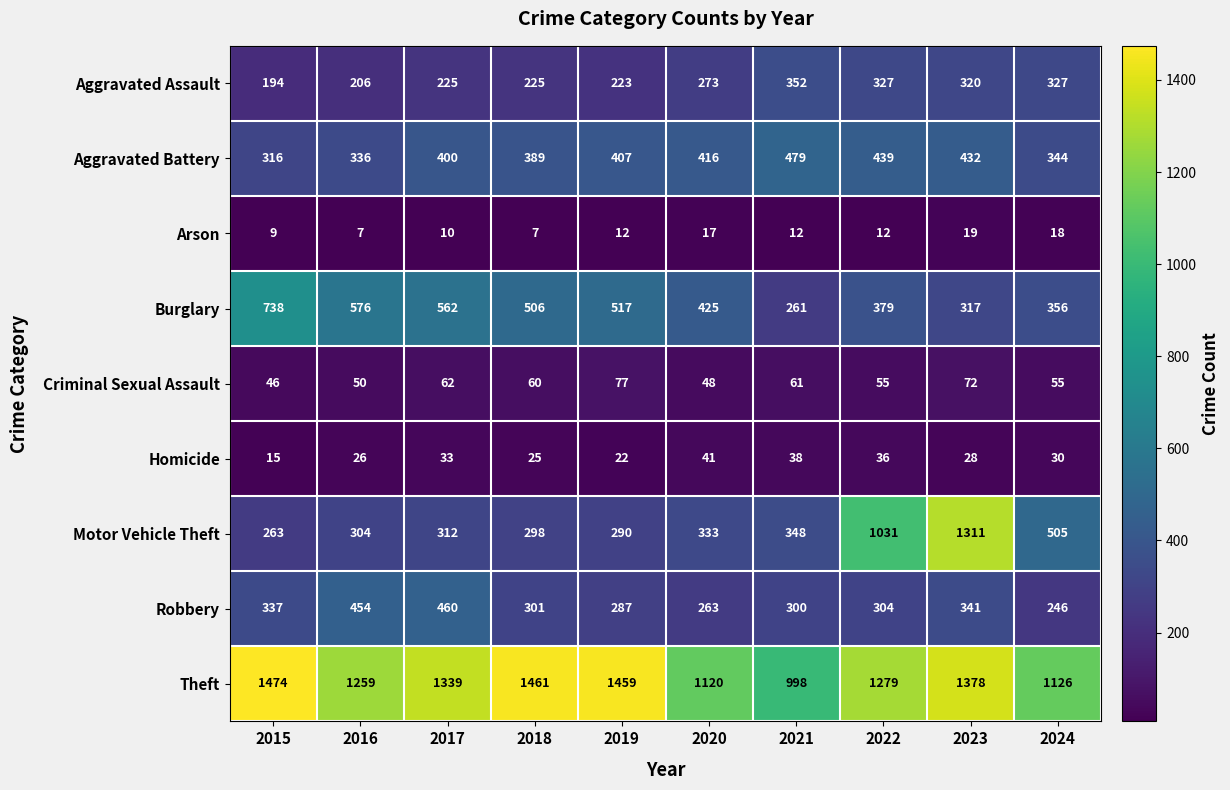

Between 2015 and 2017, which series saw the biggest shift?

Burglary